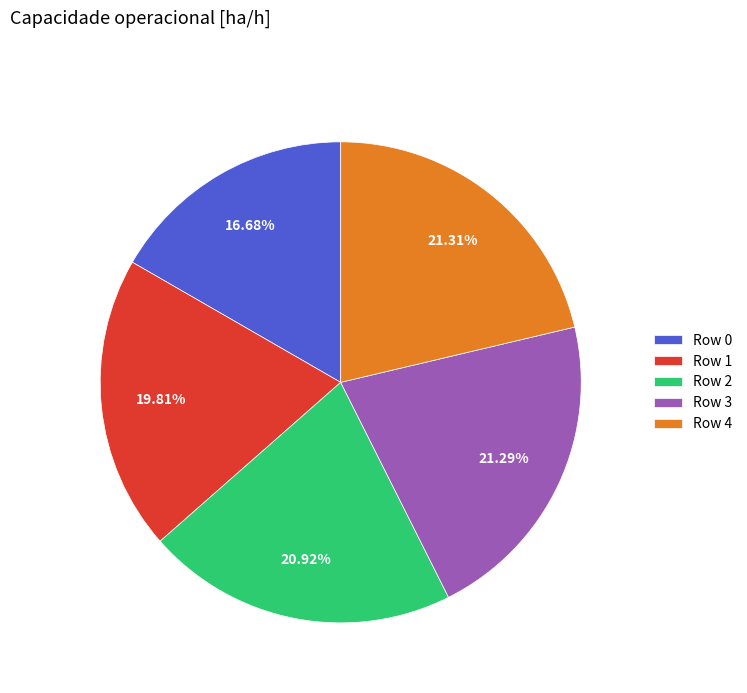

Which has a higher value, Row 0 or Row 4?

Row 4